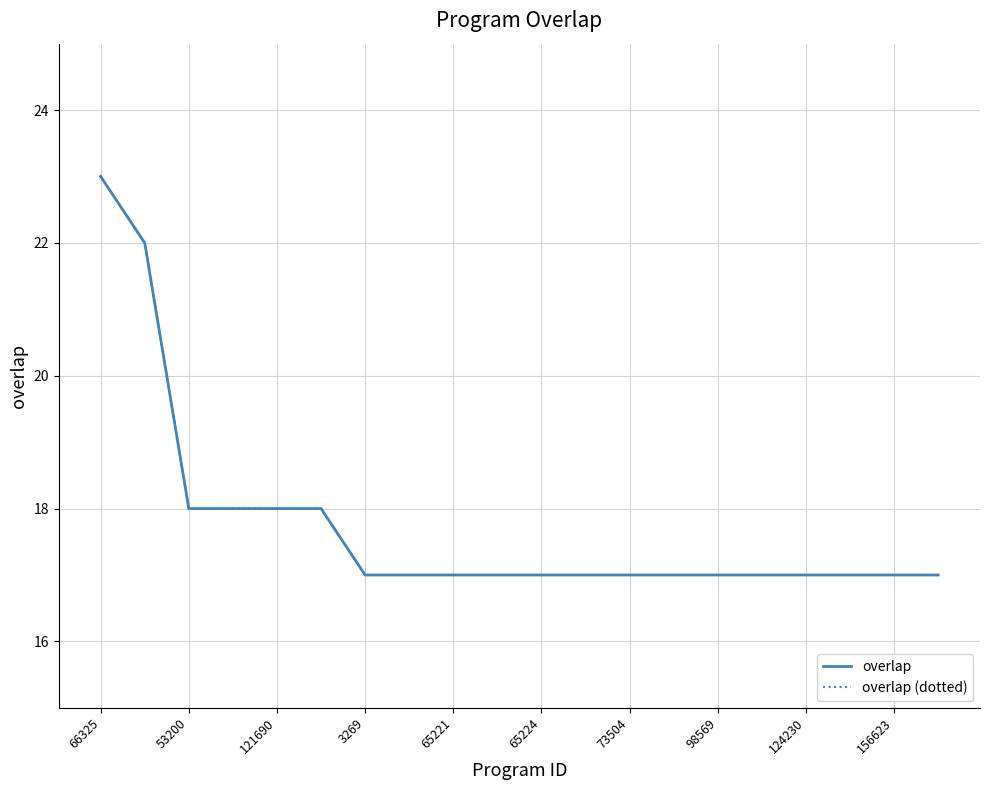

What is the value of the overlap point at the 5th from the left?

18